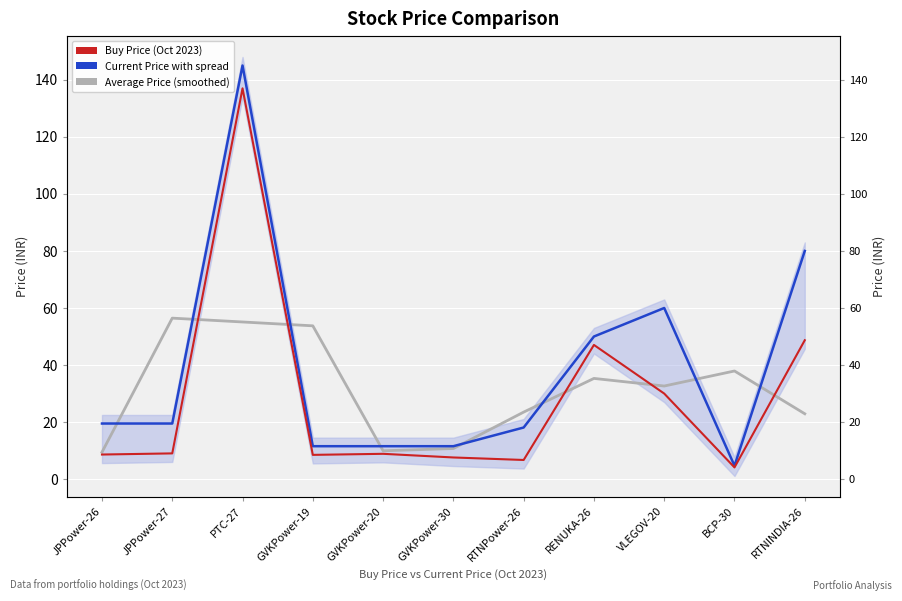

The value of Buy Price at RTNPower-26 is 1.5. True or false?

False